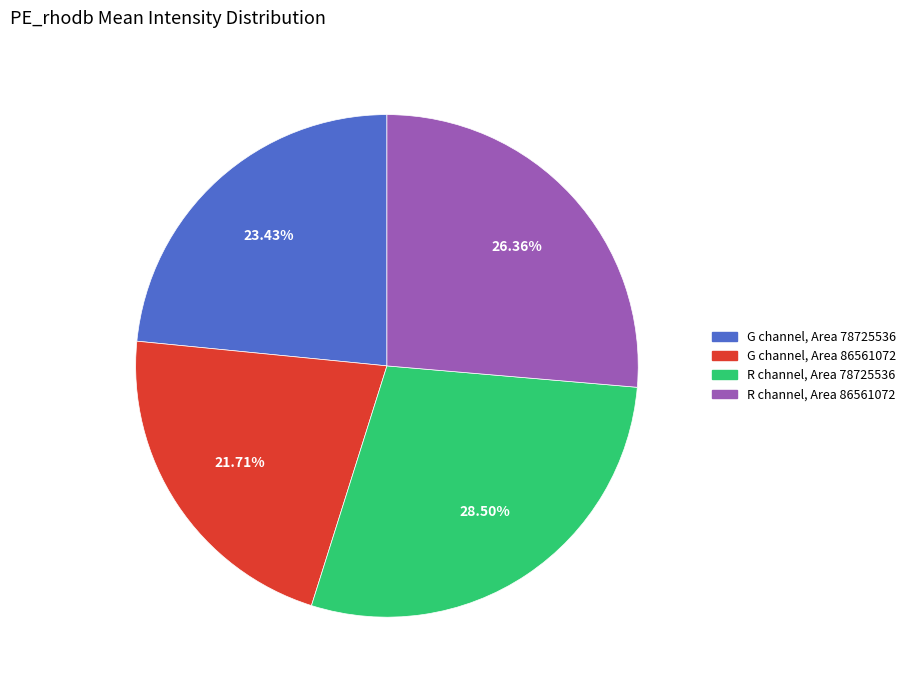

Combined, do G channel, Area 86561072 and G channel, Area 78725536 account for over 50%?

No